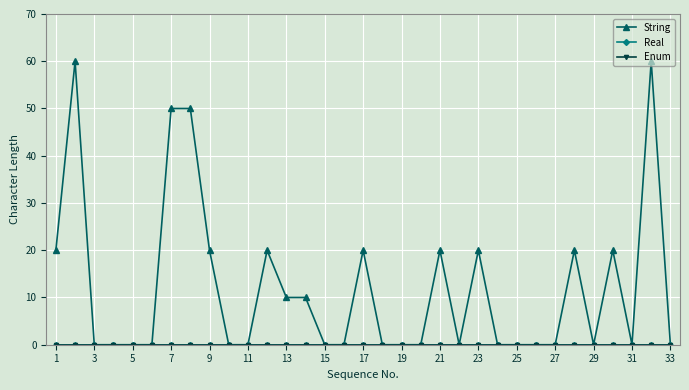

True or false: String and Real intersect in this chart.

False